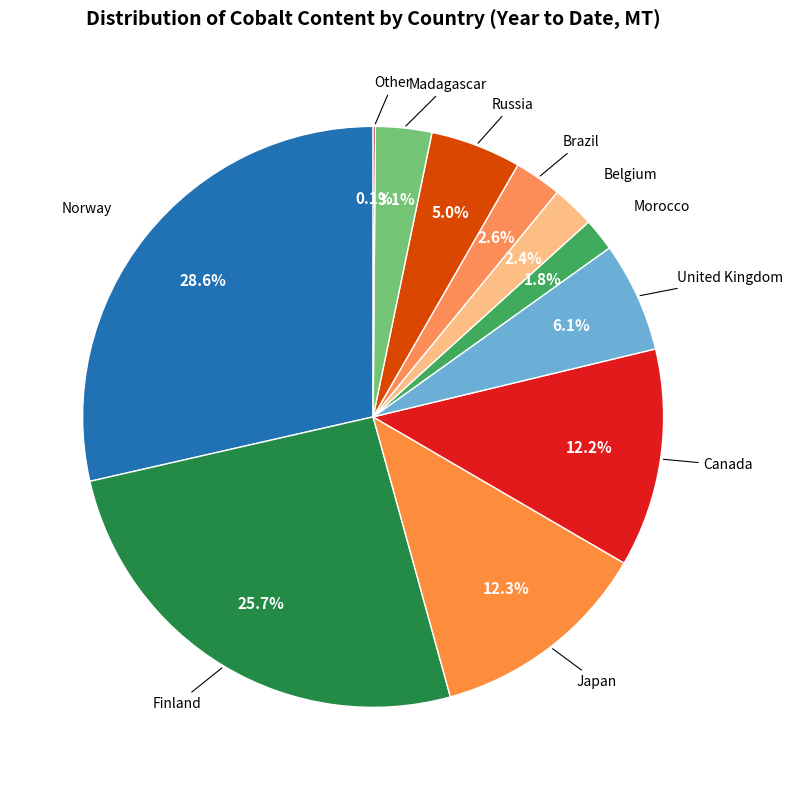

What is the ratio of the value at Finland to the value at Norway?

0.9